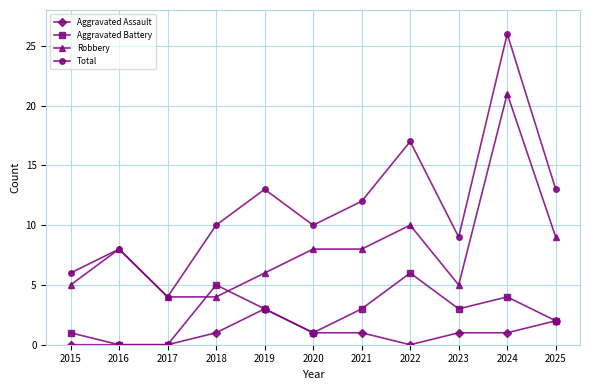

Read the Total value at 2025.

13